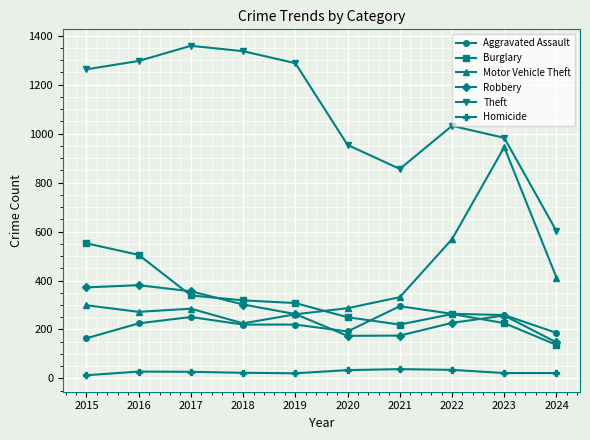

True or false: Burglary has more than 2 points higher than both neighbors.

False